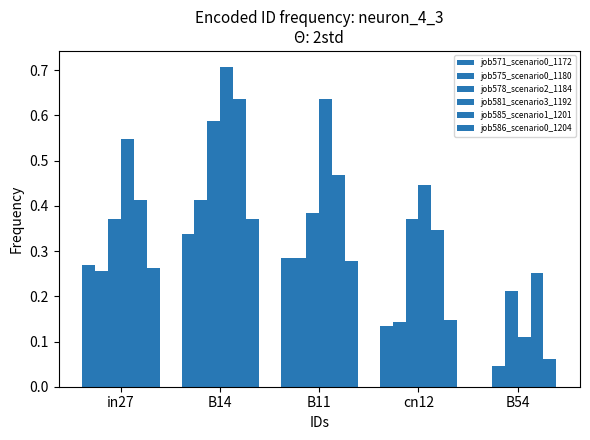

What is the average value of the job571_scenario0_1172 series?

0.2